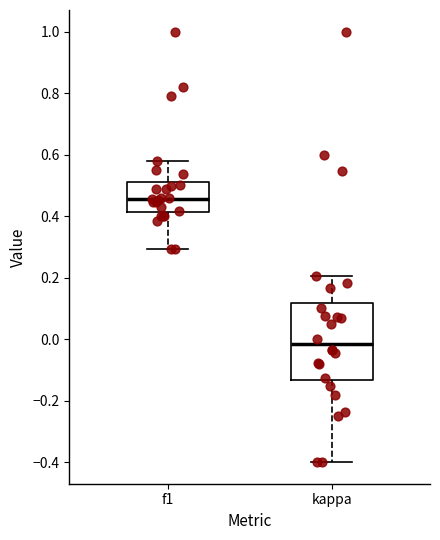

Which box is the tallest, from its lower edge to its upper edge?

kappa